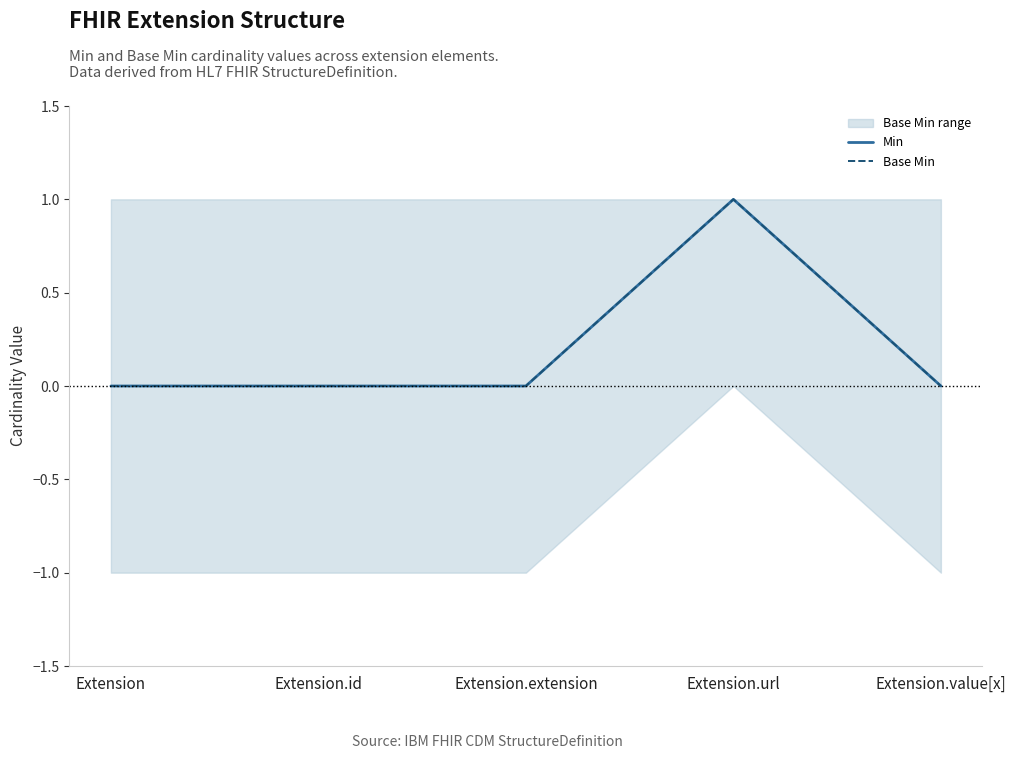

What is the label of the 2nd point from the right?

Extension.url